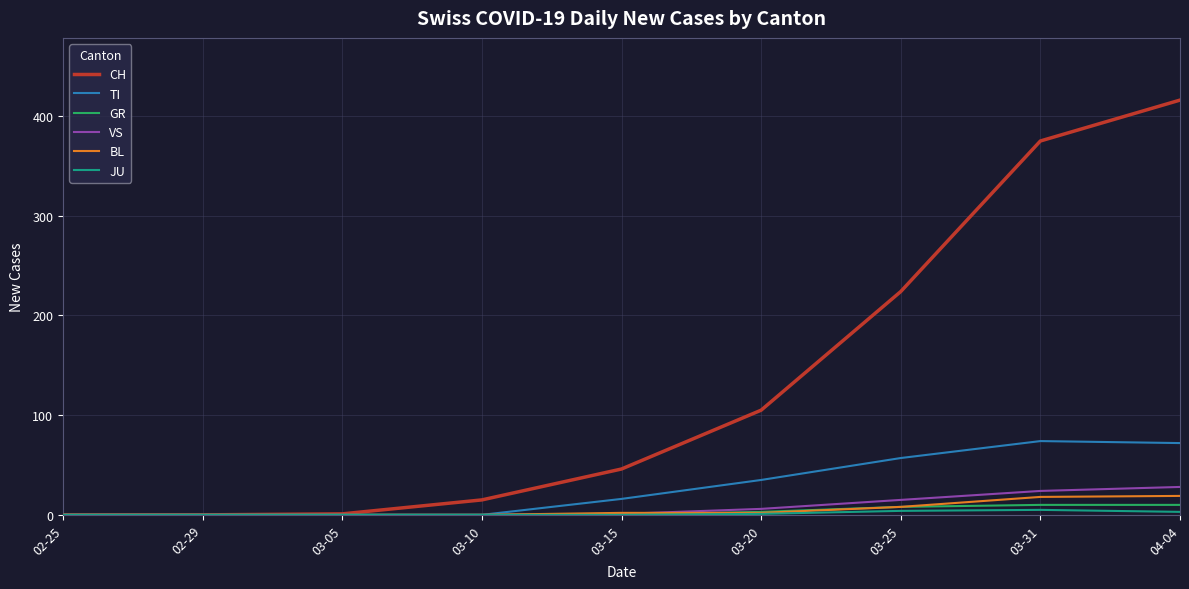

What is the maximum value for CH?

416